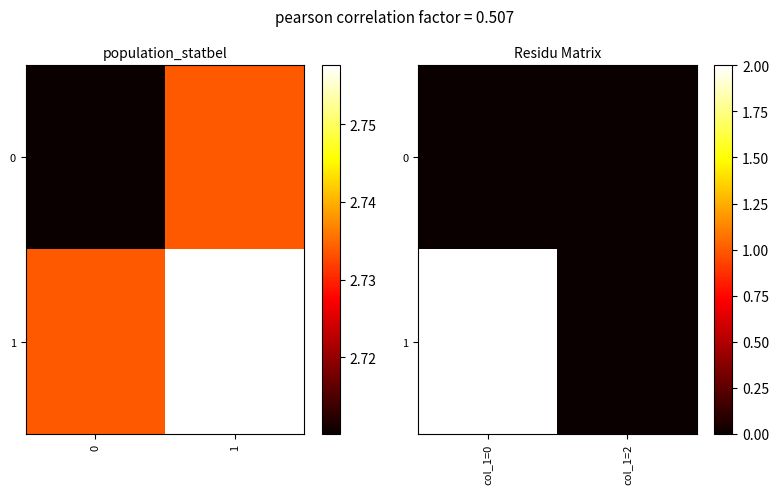

Rank the series at 0 from highest to lowest value.

row_1, row_0